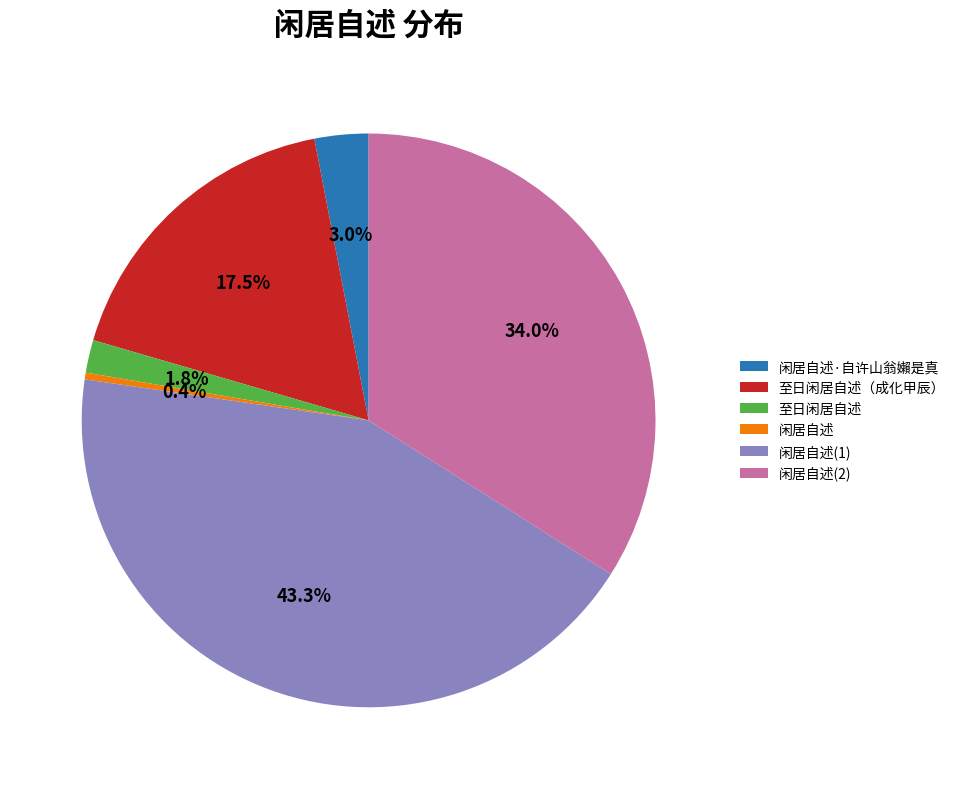

How much of the chart is everything except 闲居自述?

99.6%